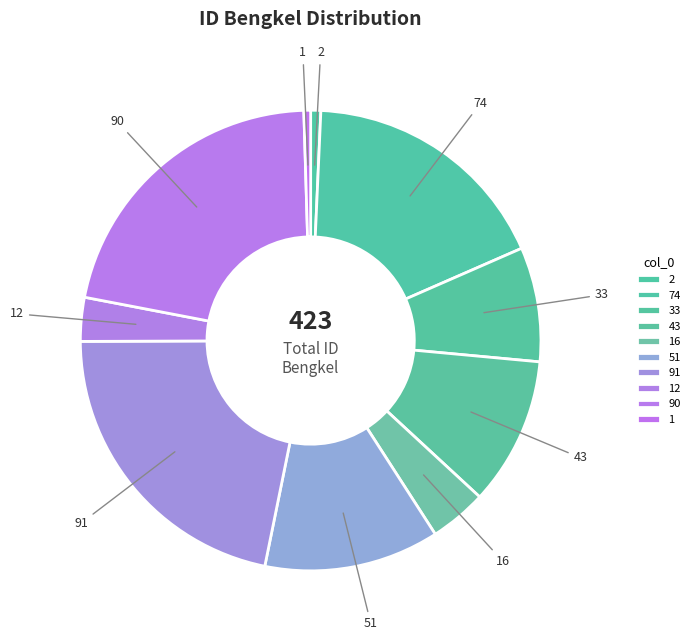

Is there a majority slice in this chart?

No